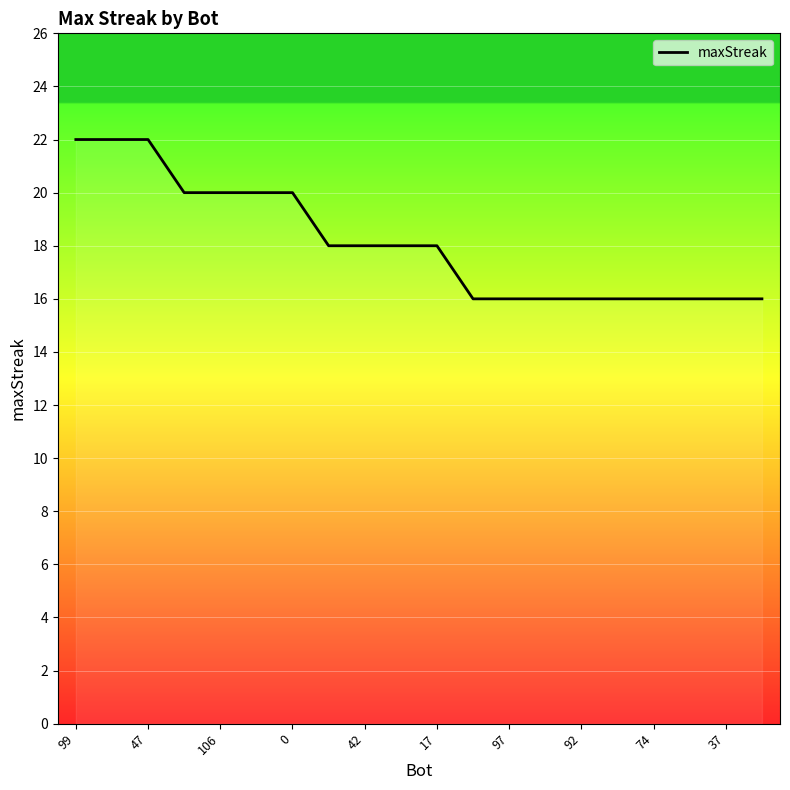

What is the smallest value displayed?

16